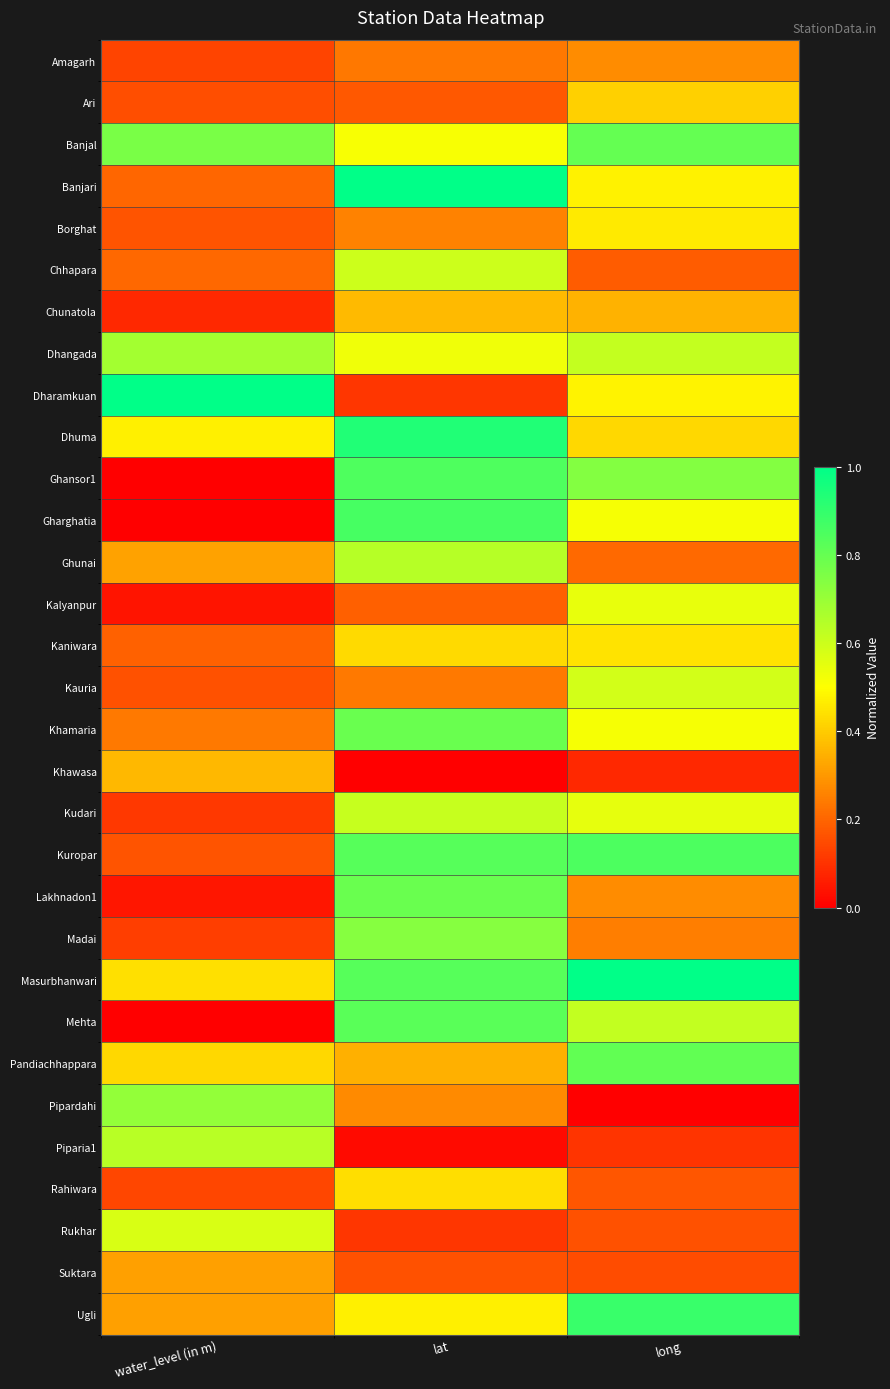

What is the total value across all series at lat?

15.1